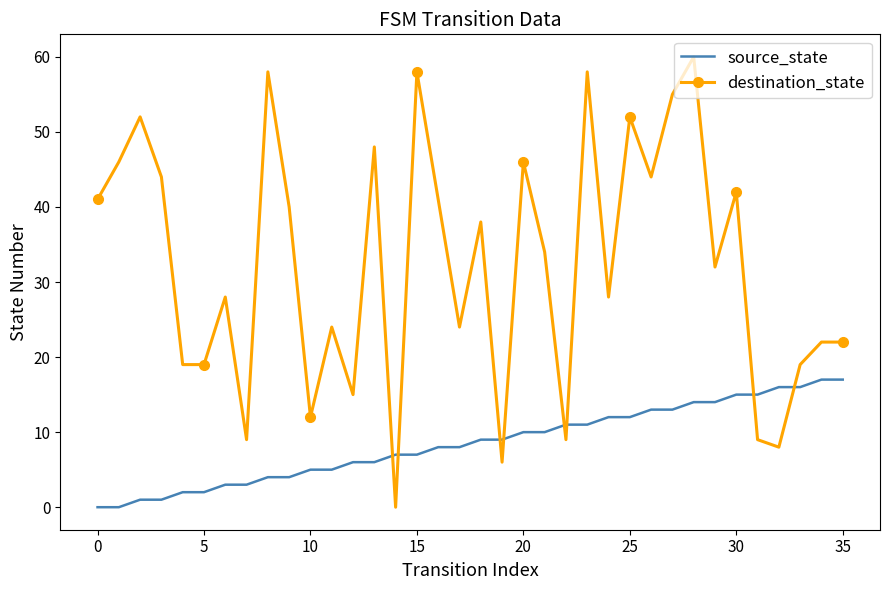

Rank the series by their average value, from highest to lowest.

destination_state, source_state